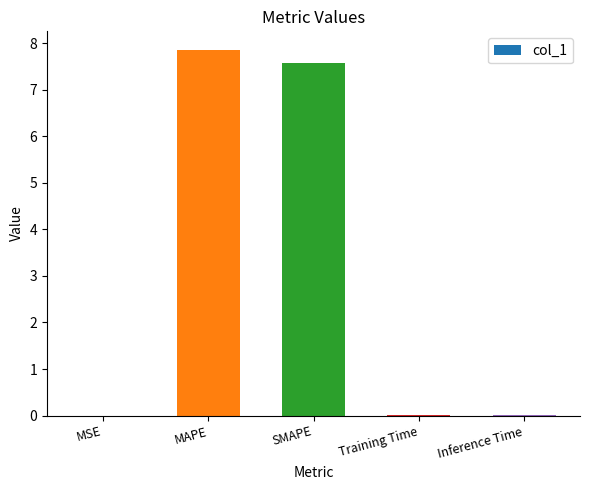

What is the greatest value displayed?

7.9